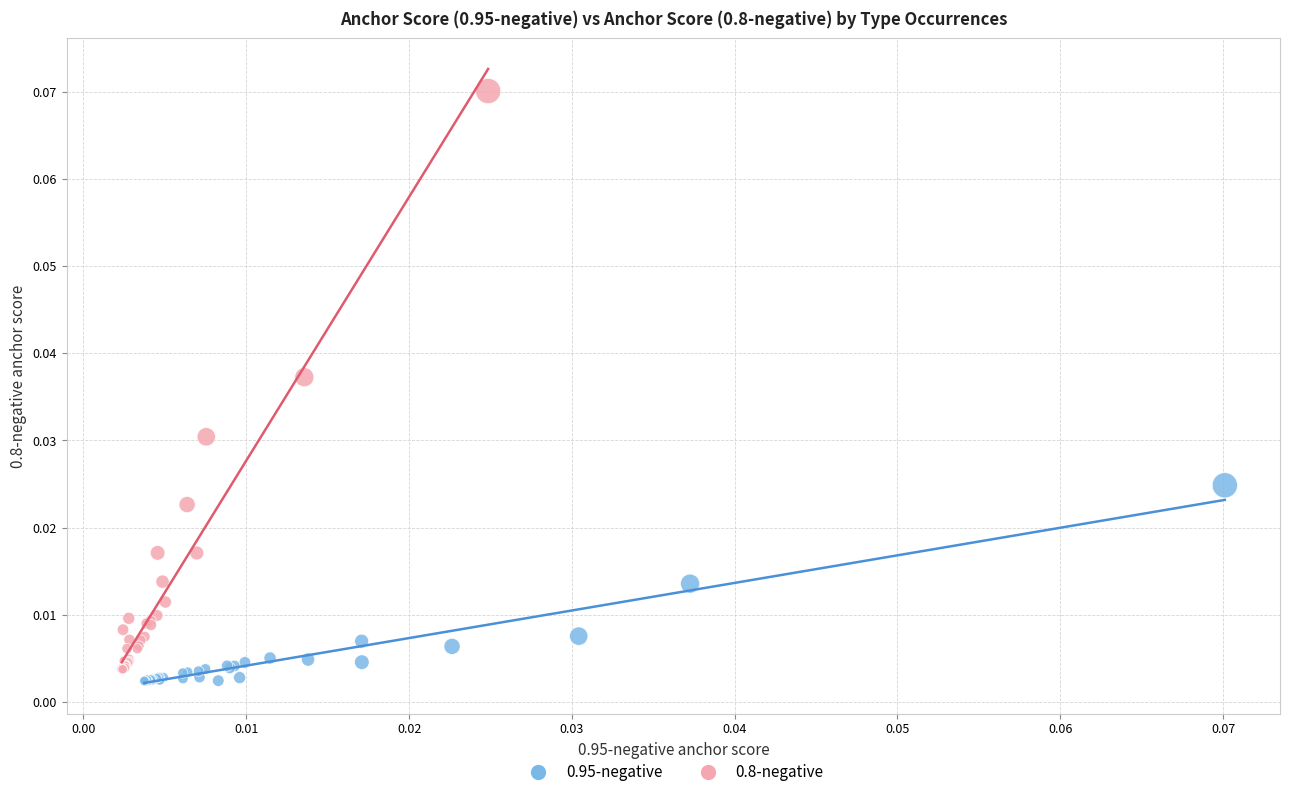

Which series has the widest spread of Y values?

0.8-negative